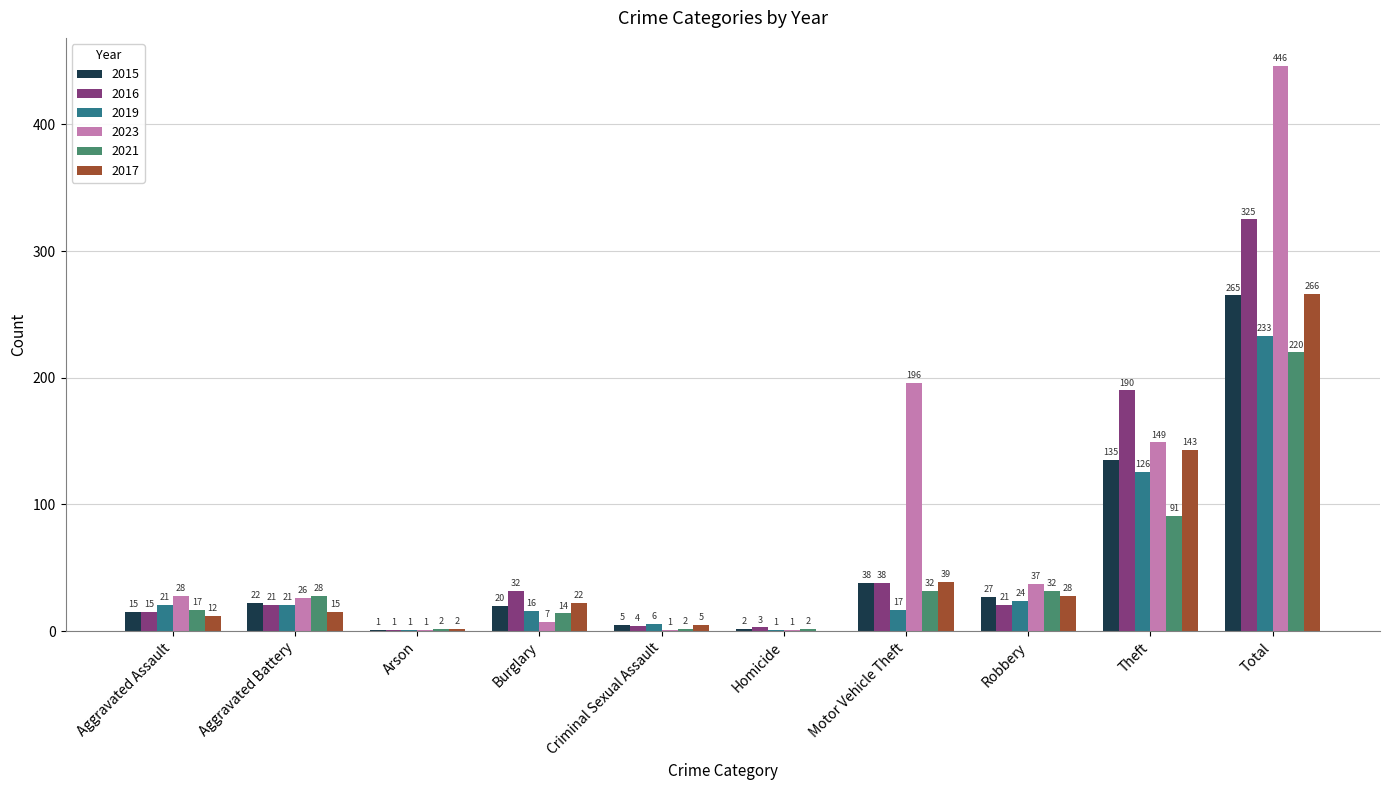

What is the sum of all 2015 values?

530